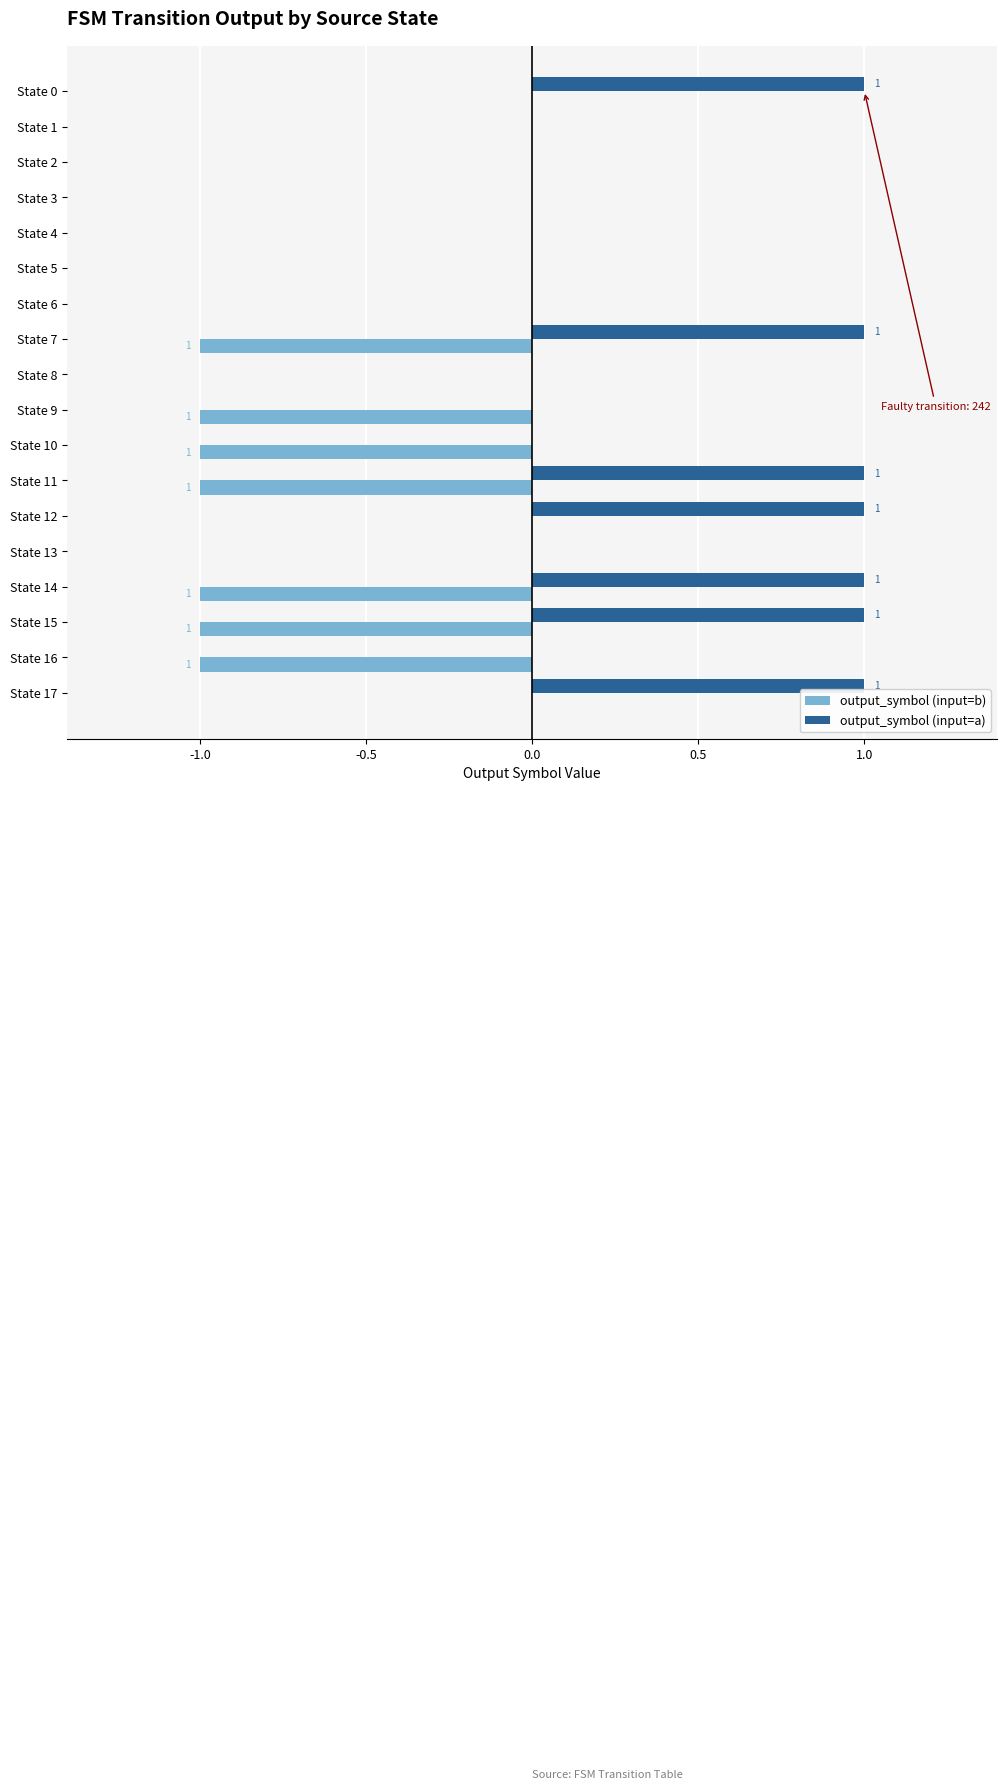

Which series has the largest total across all categories?

output_symbol (input=a)